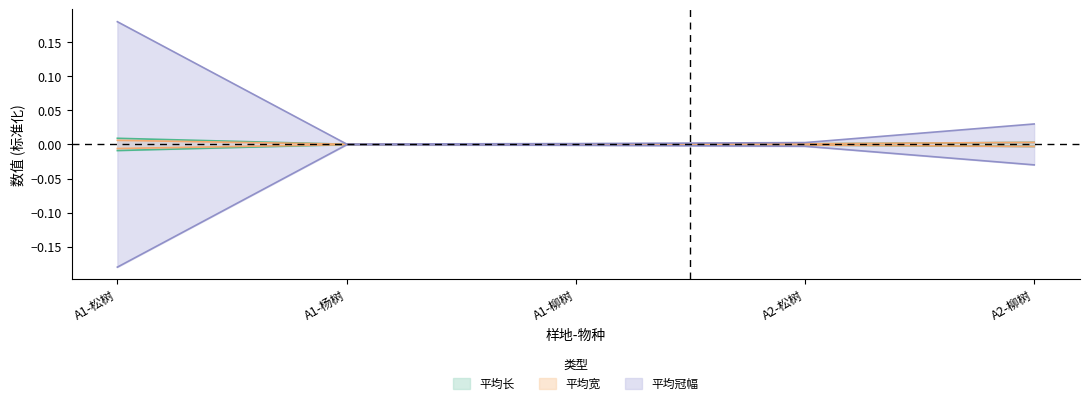

Between A1-松树 and A2-柳树, which is larger?

A1-松树